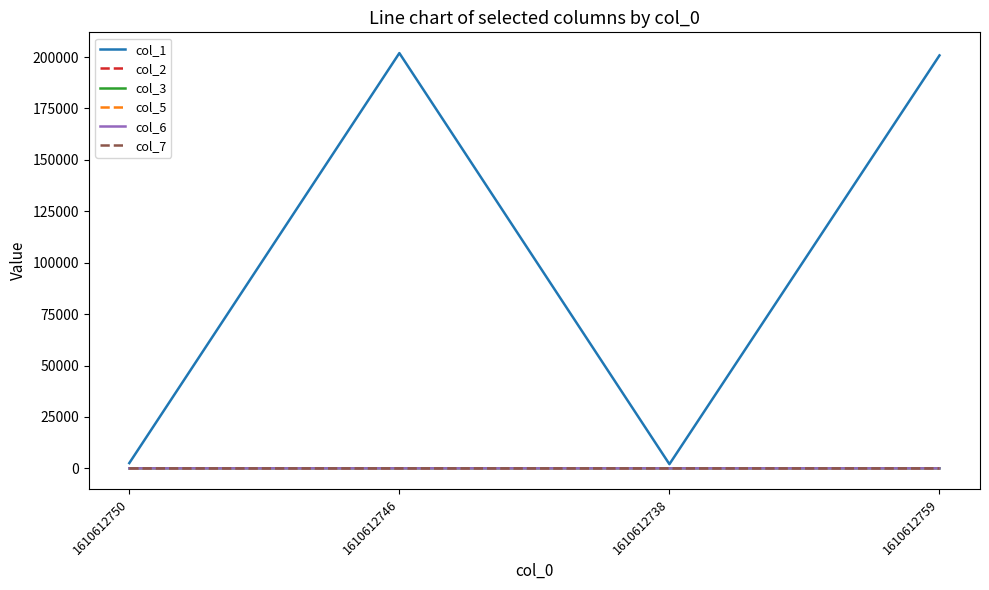

The col_6 series shows 2.8 at 1610612738. True or false?

True